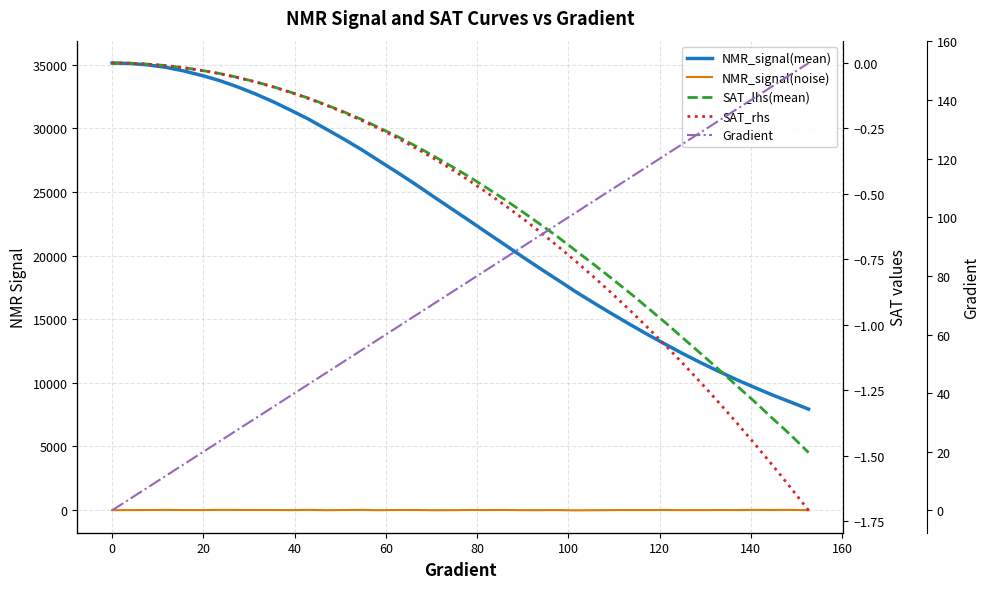

How many series are shown in this chart?

5